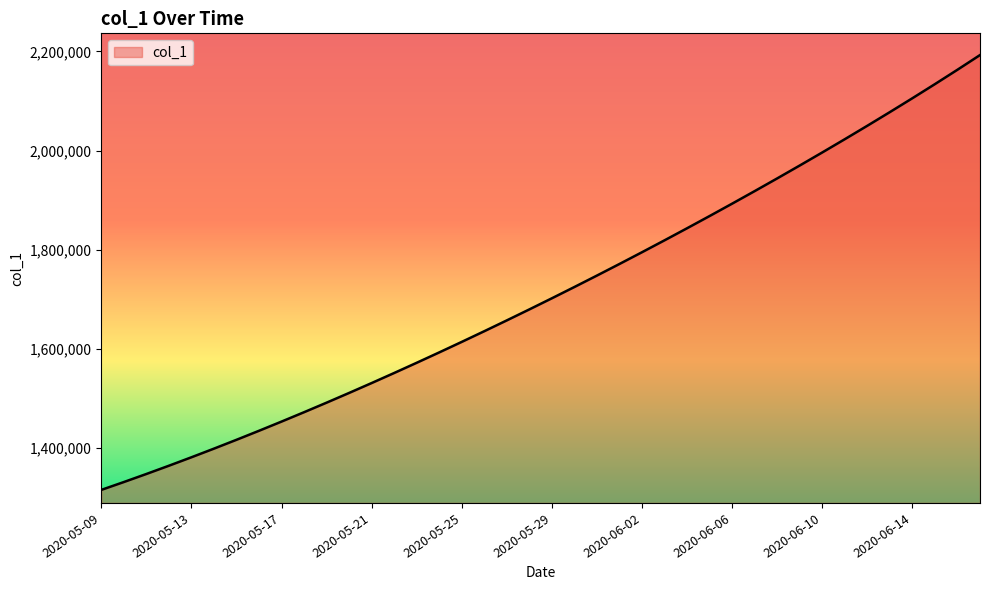

What is the greatest value displayed?

2192685.2